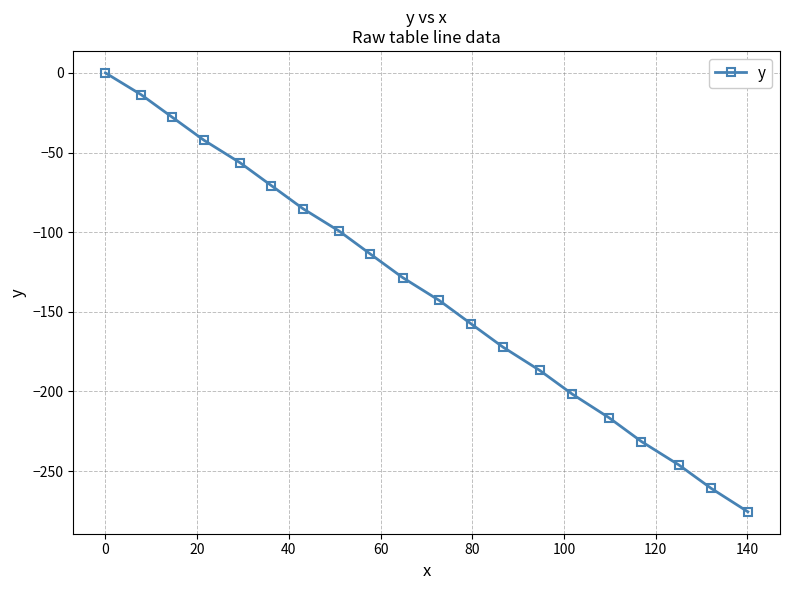

Reading left to right, extract all data points from this chart.

0.0	-13.7	-27.9	-42.3	-56.5	-70.8	-85.3	-99.4	-113.8	-128.5	-142.9	-157.7	-172.2	-186.8	-201.7	-216.5	-231.5	-246.1	-260.9	-275.6